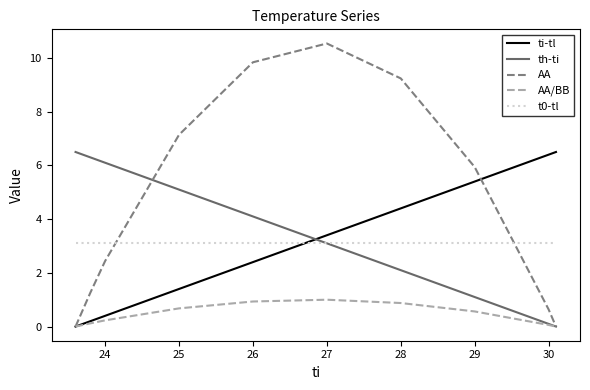

At how many categories does at least one series exceed 3?

10